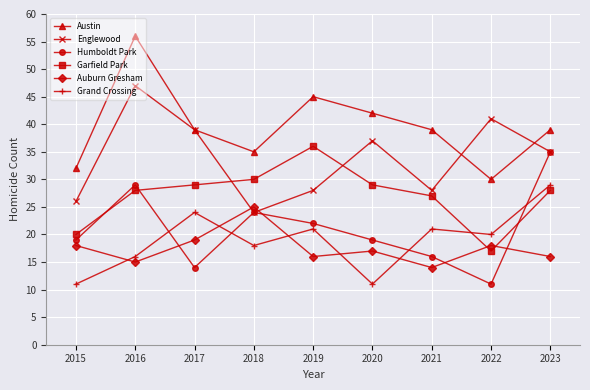

What is the highest value of the Humboldt Park series?

35